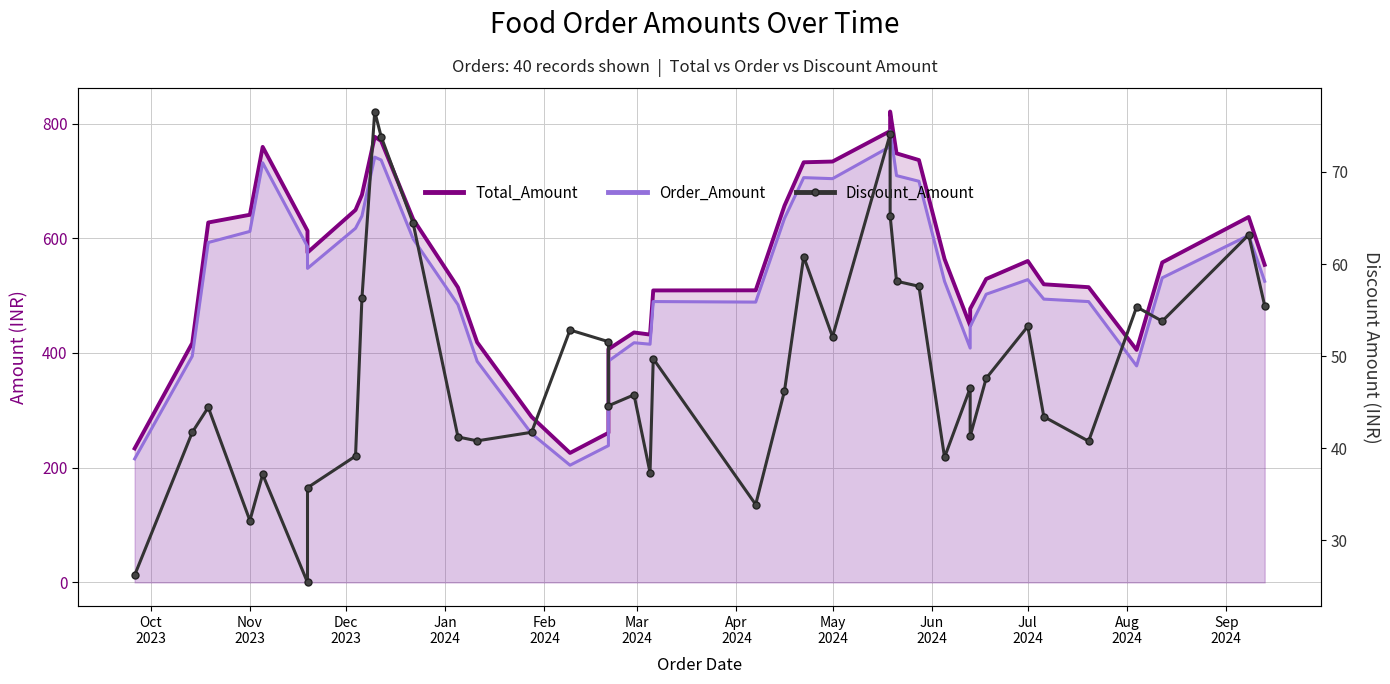

Which series has the largest total across all categories?

Total_Amount